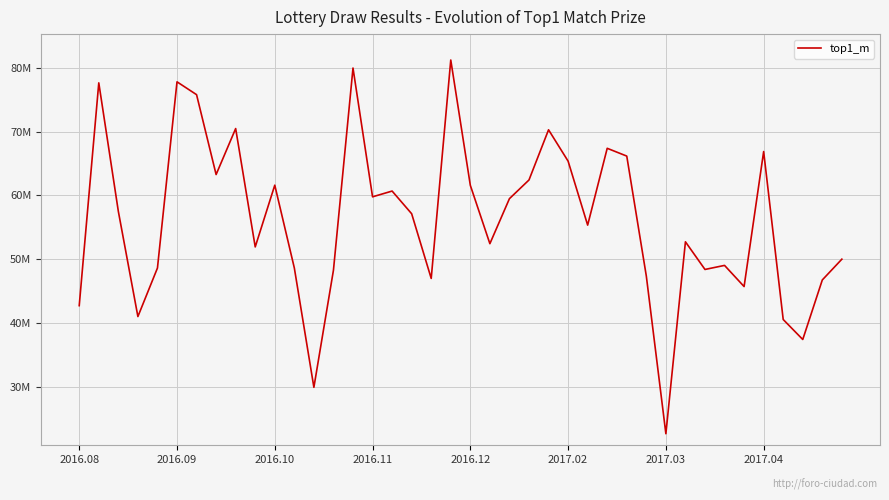

Rank the categories by value from highest to lowest.

19, 14, 2017.02, 2016.09, 2017.03, 8, 24, 27, 35, 28, 25, 2017.04, 23, 10, 20, 16, 15, 22, 2016.10, 17, 26, 31, 21, 9, 39, 33, 11, 2016.12, 32, 13, 29, 18, 38, 34, 2016.08, 2016.11, 36, 37, 12, 30